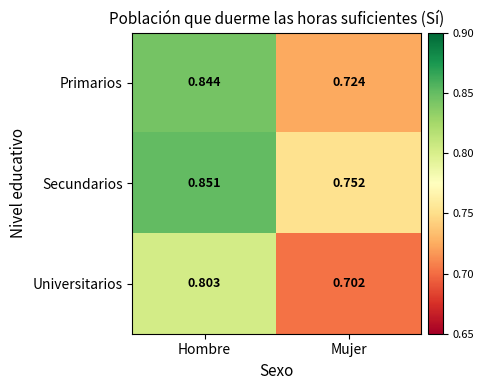

List the series in order of their overall mean, highest first.

Secundarios, Primarios, Universitarios